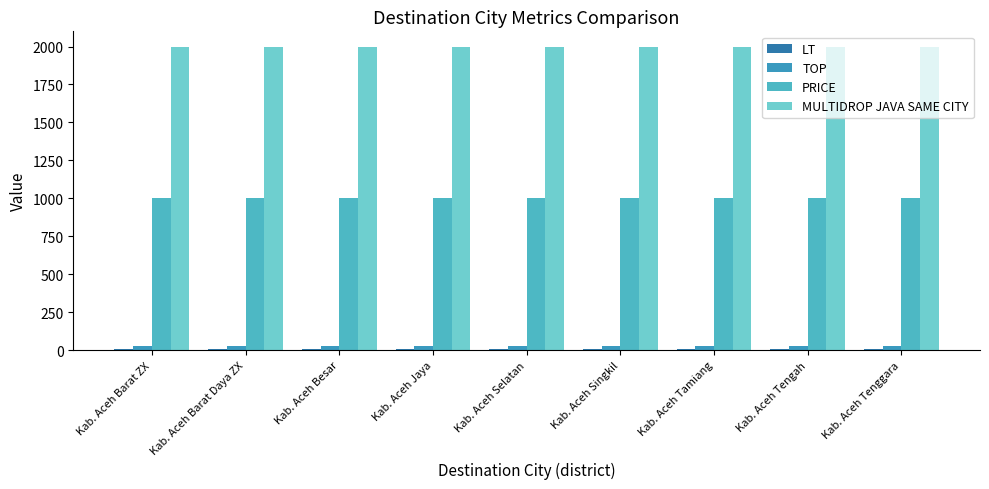

Reading right to left, extract all data points from this chart.

LT: 9	9	9	9	9	9	9	9	9
TOP: 30	30	30	30	30	30	30	30	30
PRICE: 1000	1000	1000	1000	1000	1000	1000	1000	1000
MULTIDROP JAVA SAME CITY: 2000	2000	2000	2000	2000	2000	2000	2000	2000